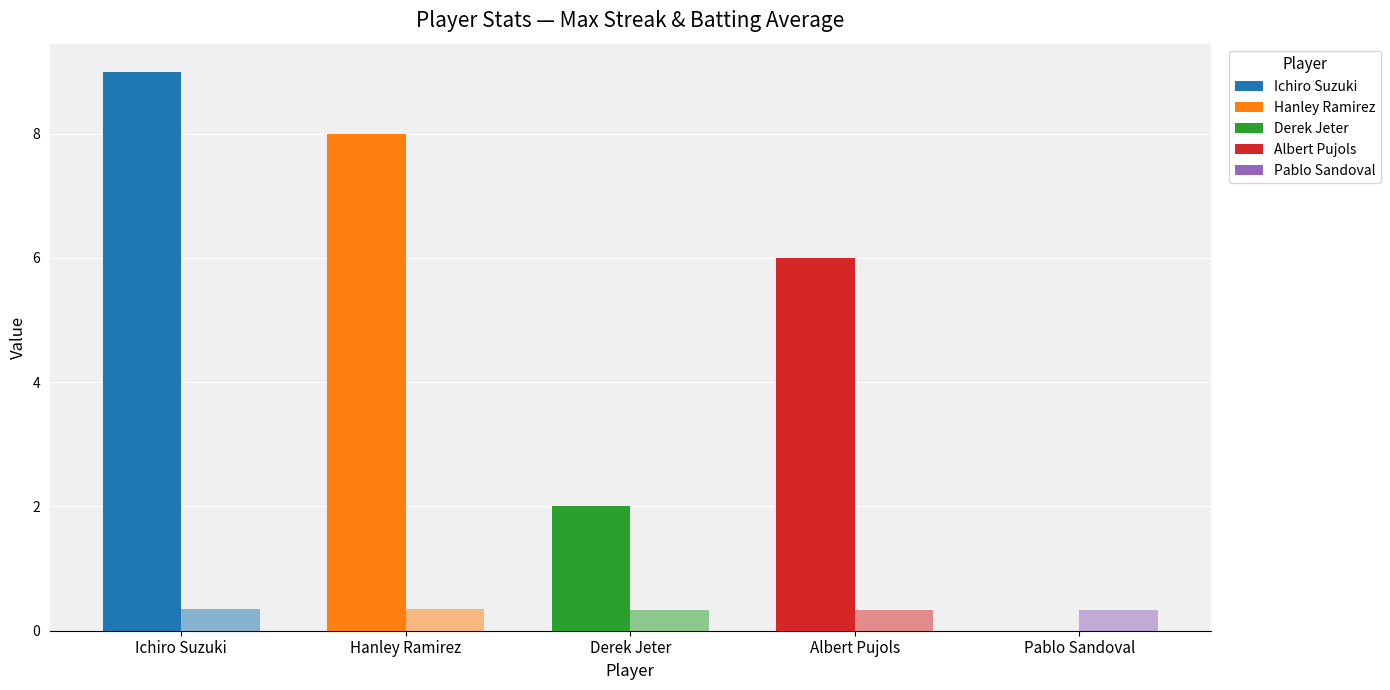

Are the bars grouped side by side (vs. stacked)?

Yes